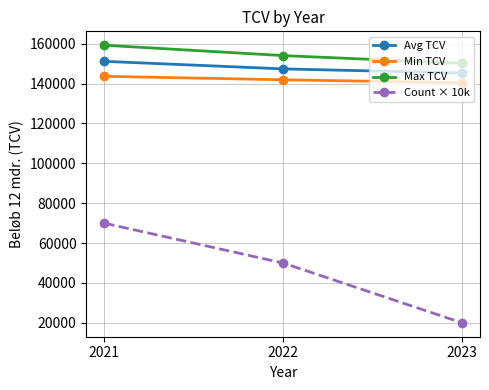

At which category does the chart reach its peak across all series?

2021